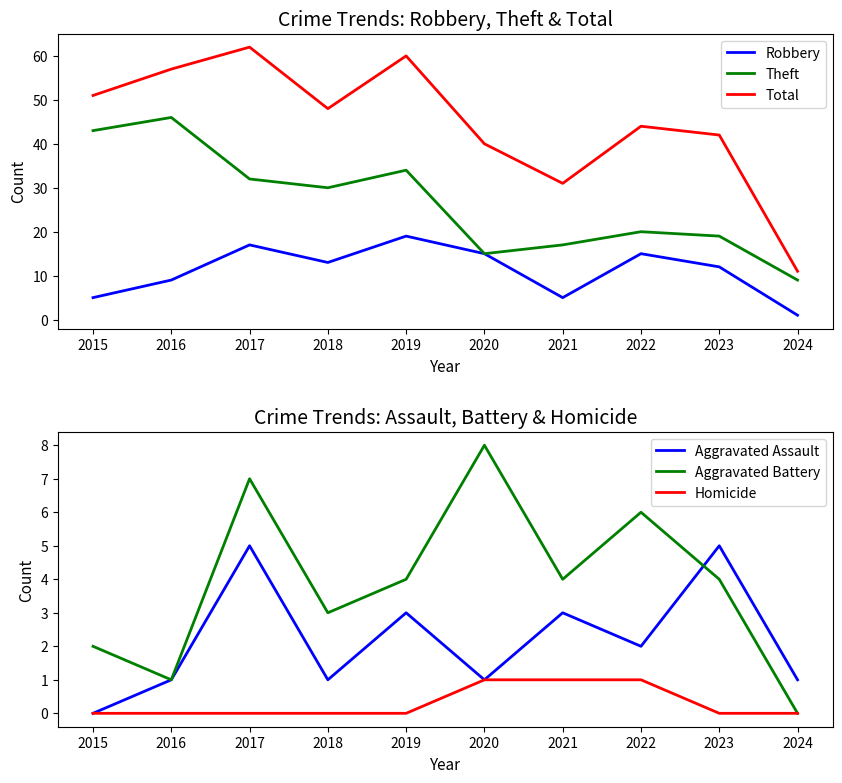

At which label is Aggravated Battery closest to 4?

2019